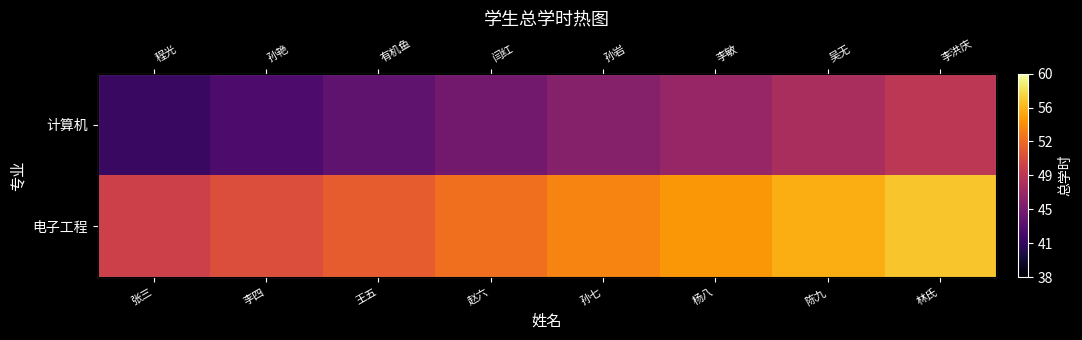

What is the difference between the maximum and minimum values in the 计算机 series?

7